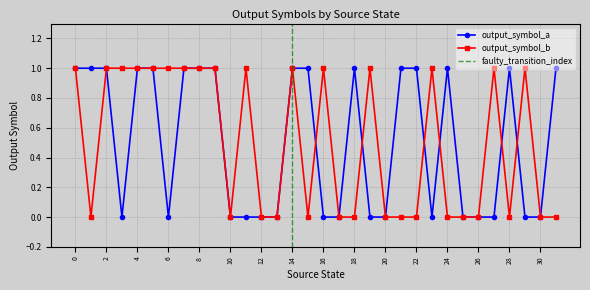

What is the highest value of the output_symbol_b series?

1